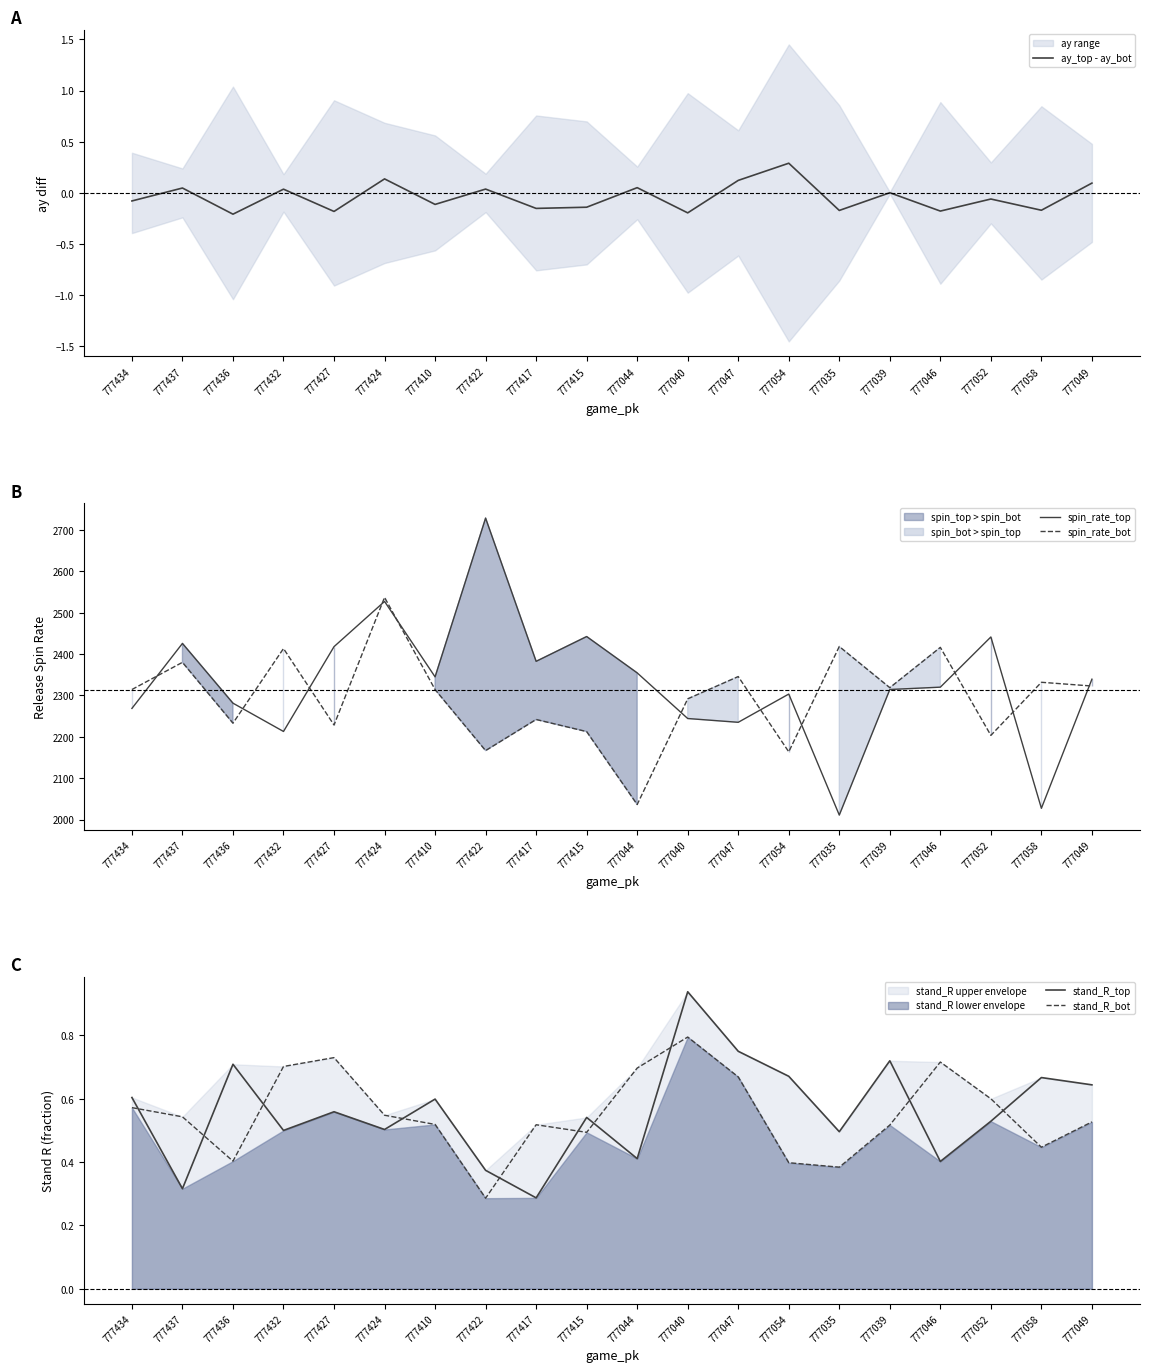

Where is the first local maximum for spin_rate_bot?

777437